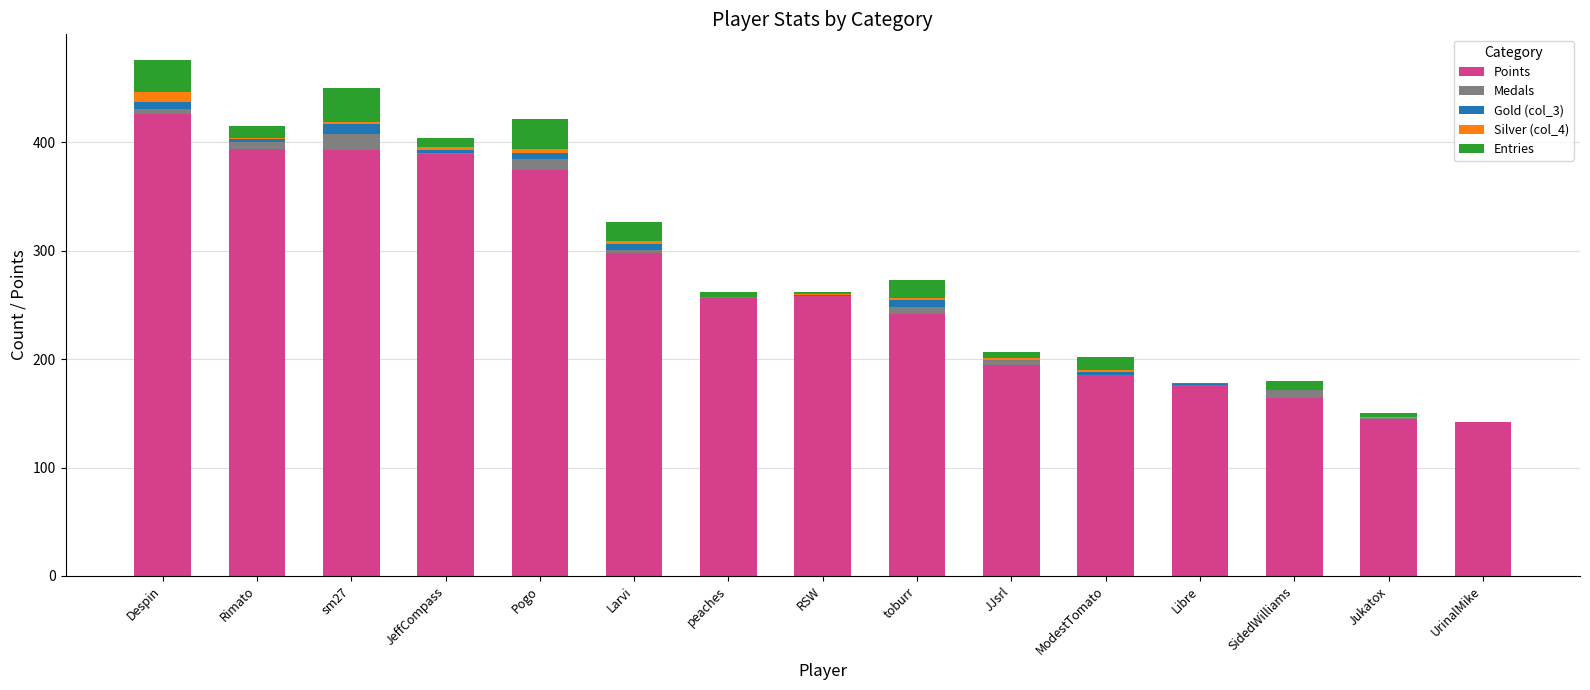

At which label is Points closest to 284?

Larvi